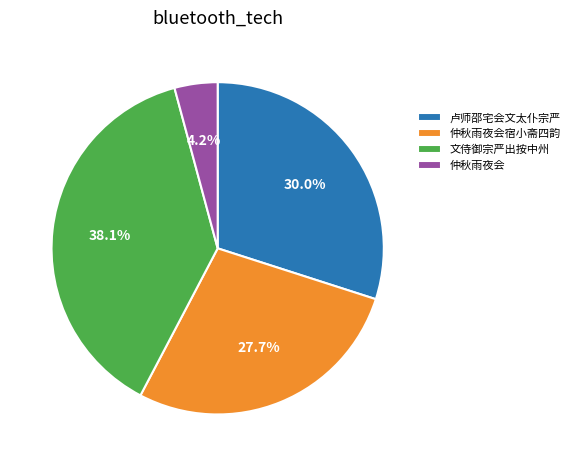

What percentage do 仲秋雨夜会宿小斋四韵 and 仲秋雨夜会 together represent?

31.9%